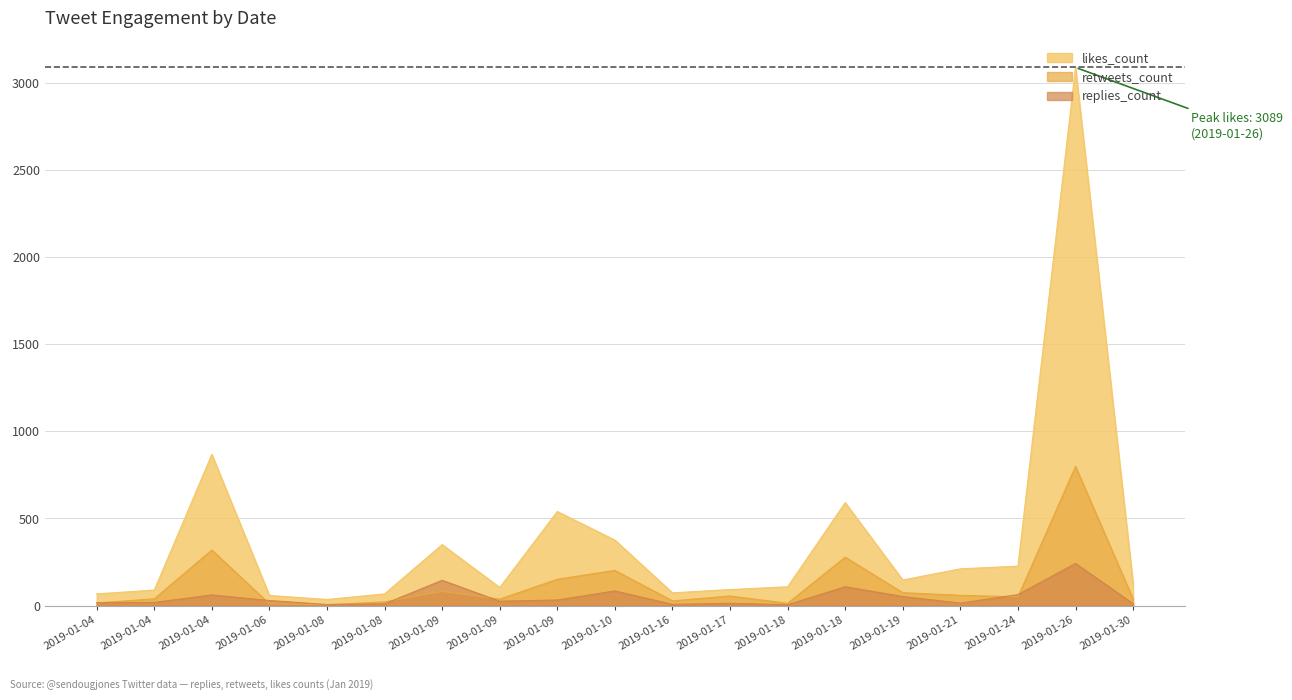

Which series has the widest spread of values?

likes_count